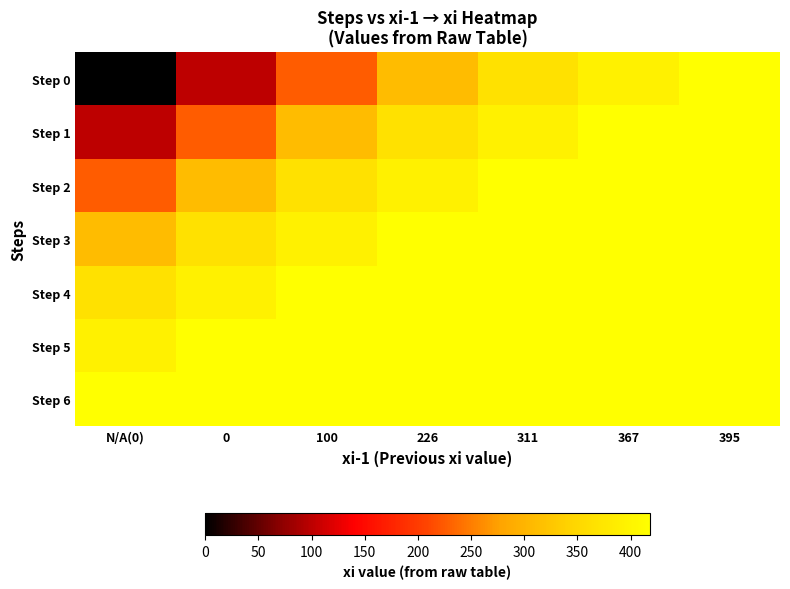

At which category is the sum across all series the highest?

395